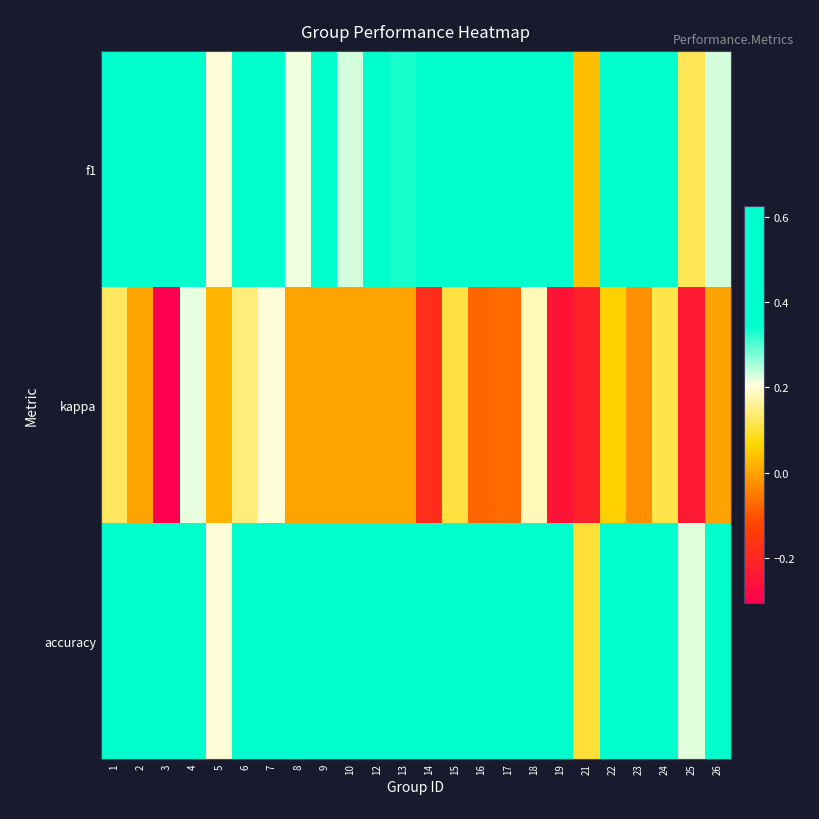

Rank the series at 2 from lowest to highest value.

kappa, f1, accuracy